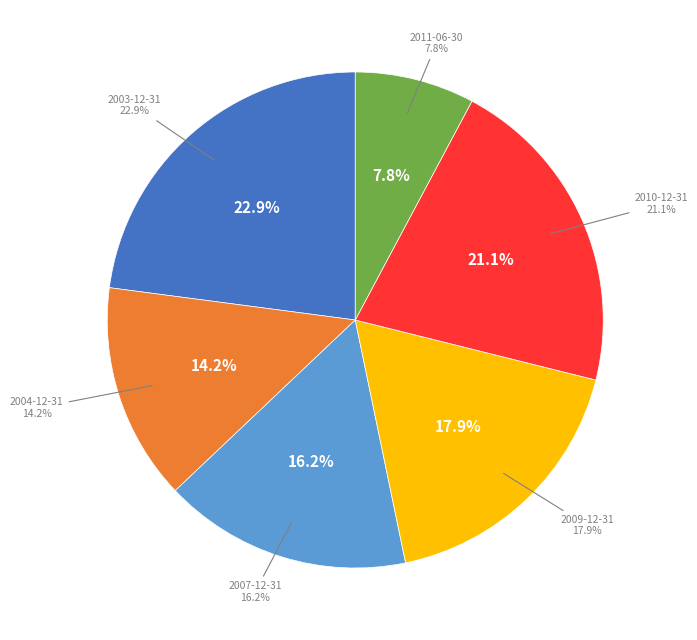

To the nearest percent, what percentage of the pie is 2009-12-31?

18%